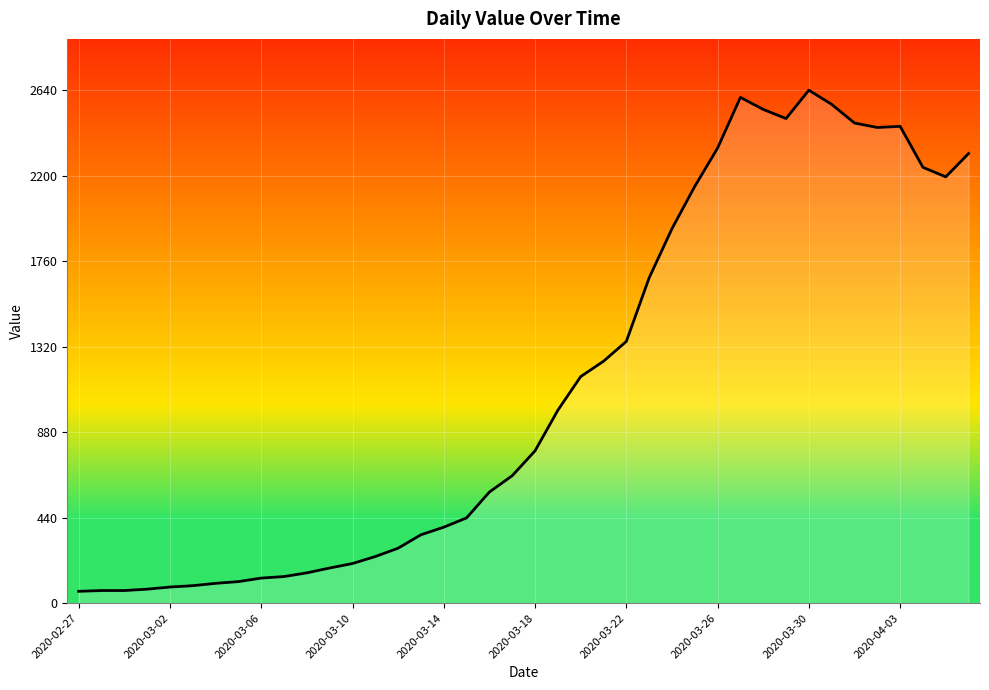

What is the greatest value displayed?

2640